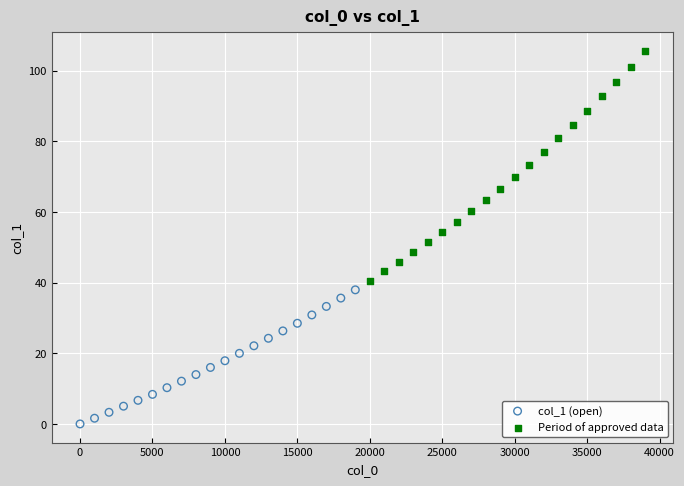

Which series has the widest spread of Y values?

Period of approved data